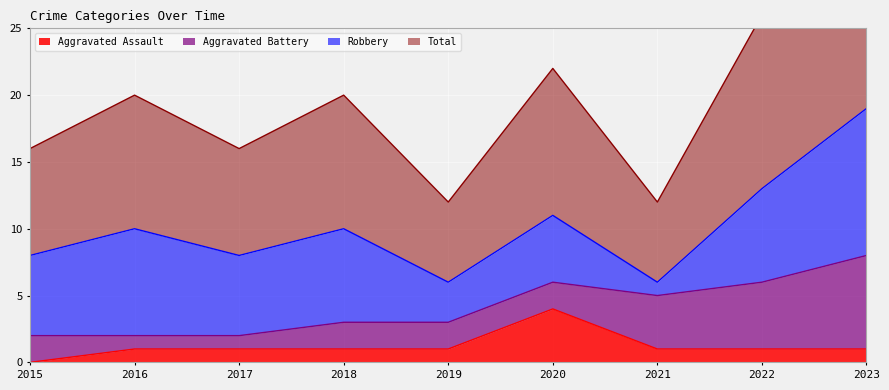

What is the maximum value for Aggravated Assault?

4